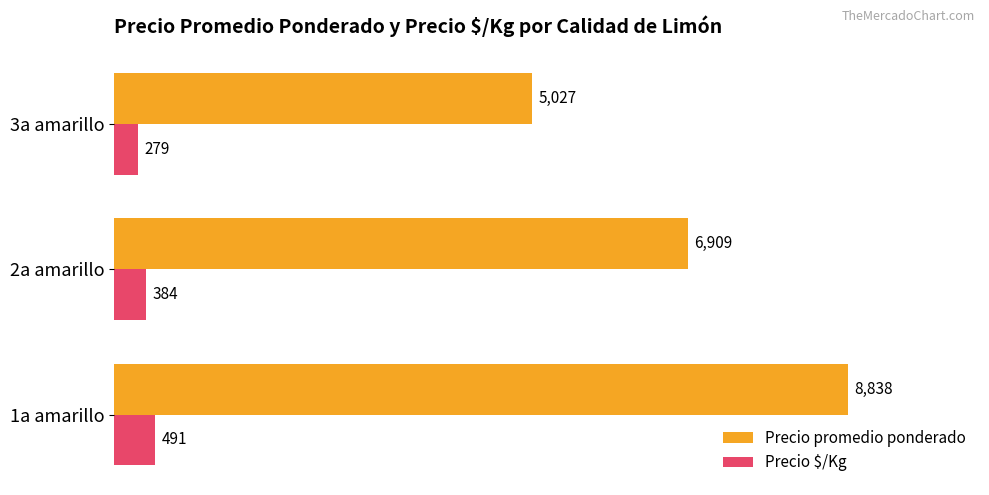

What is the maximum value shown in the chart?

8838